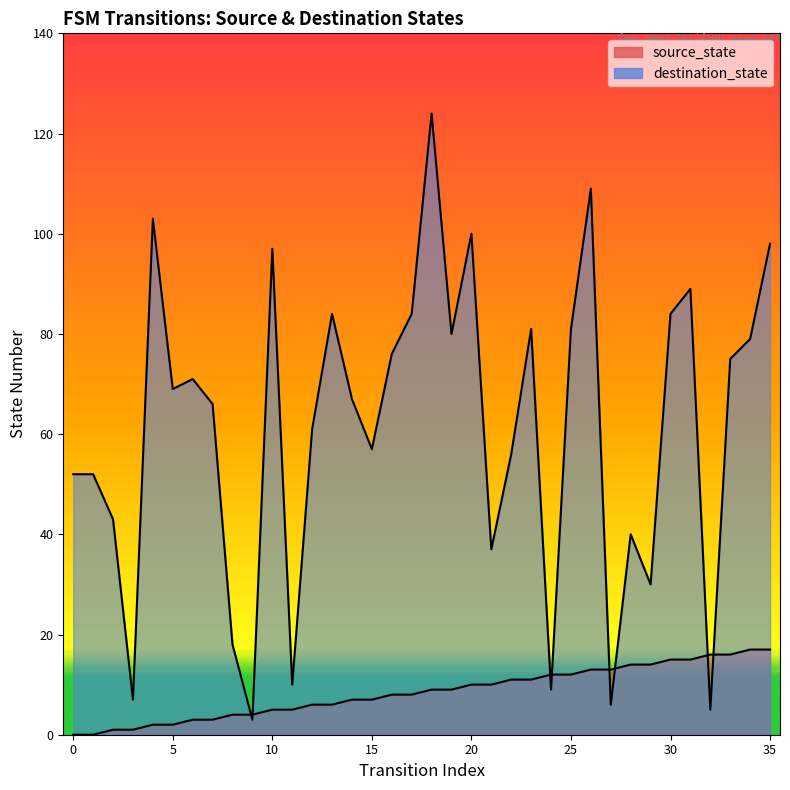

What is the difference between the destination_state values at 35 and 19?

18